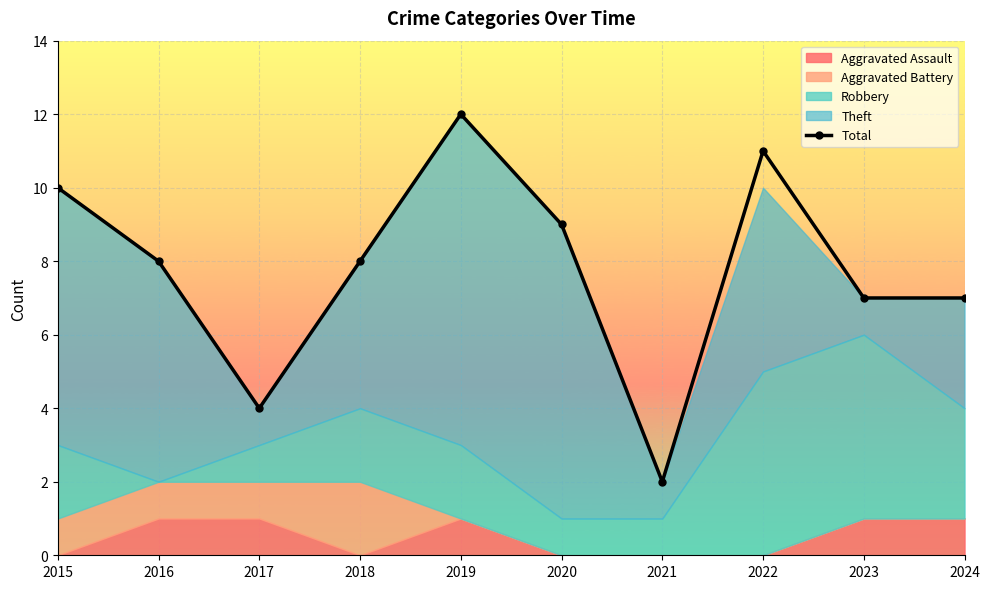

At which label does the data first exceed 8?

2015